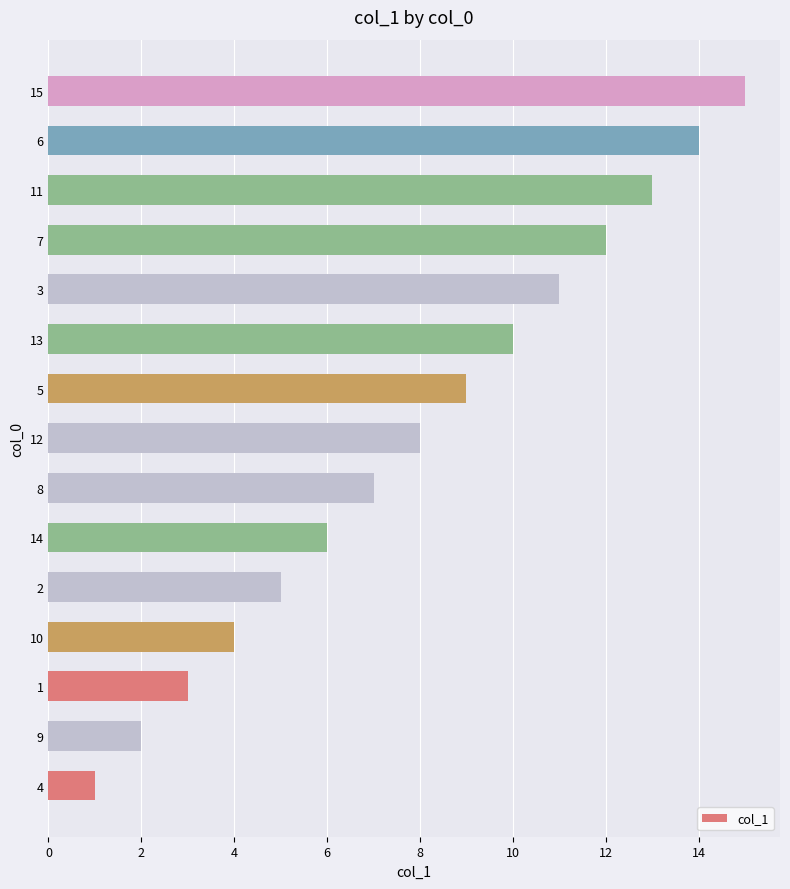

How many bars are there in total?

15